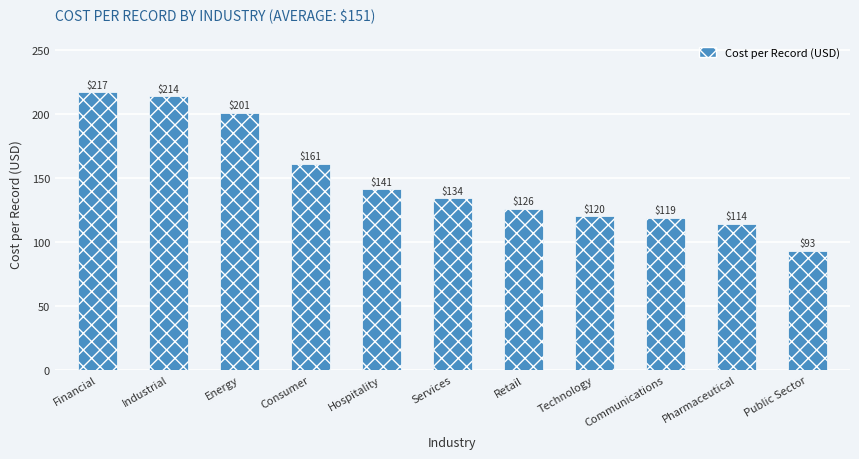

What is the change in value from Services to Communications?

-15